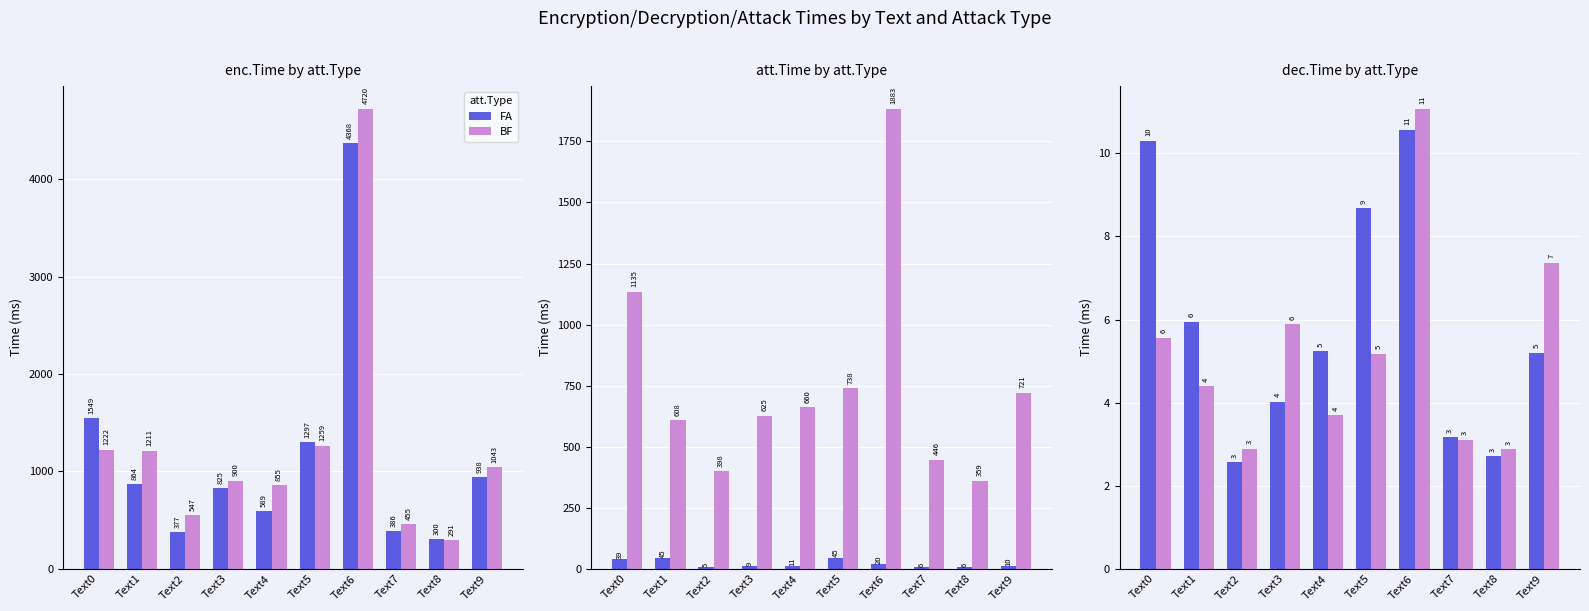

Between Text7 and Text8, which series saw the biggest shift?

FA